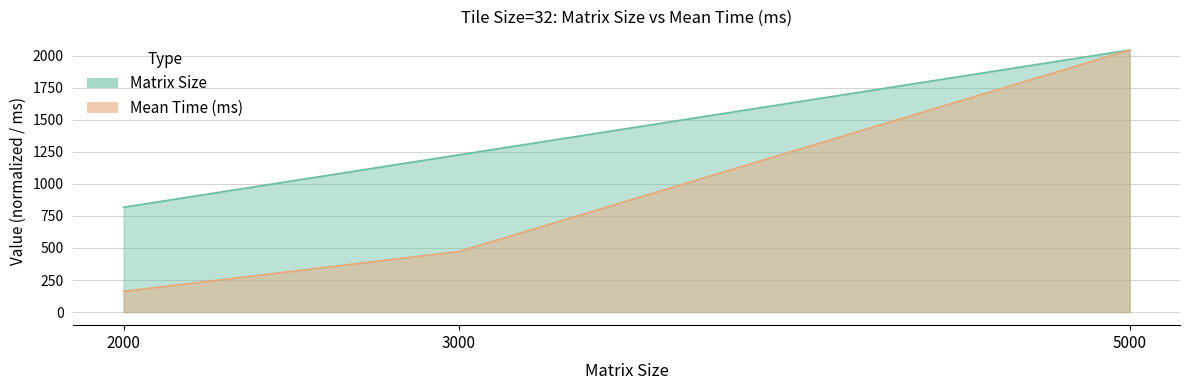

What are all the series names shown in the legend?

Matrix Size, Mean Time (ms)